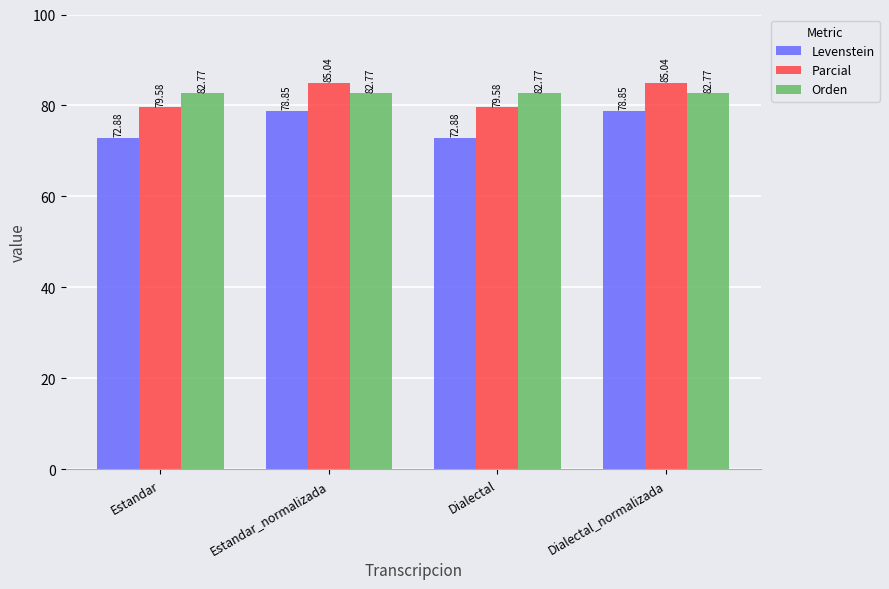

What is the value of the Parcial bar at the 3rd from the left?

79.6